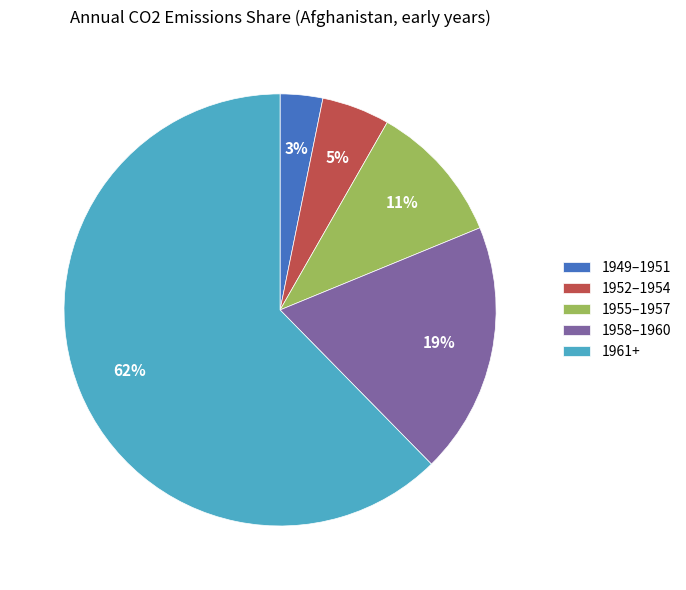

Which has a higher value, 1961+ or 1955–1957?

1961+